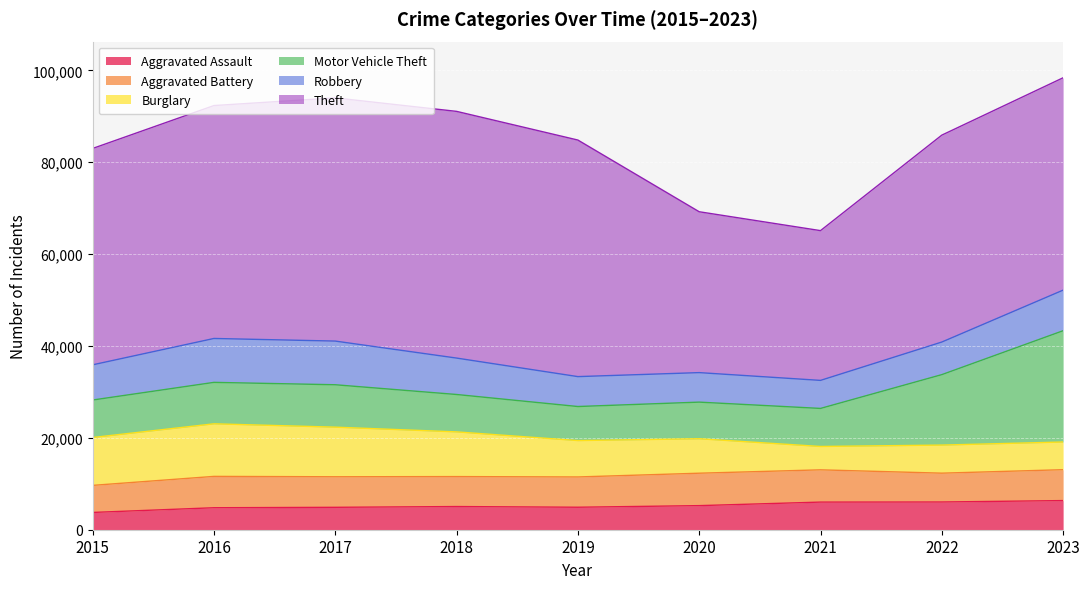

Where is the first local maximum for Aggravated Battery?

2016